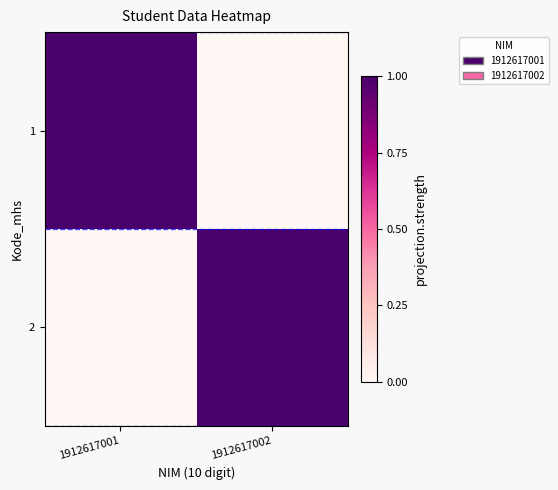

At which category is the sum across all series the highest?

1912617002